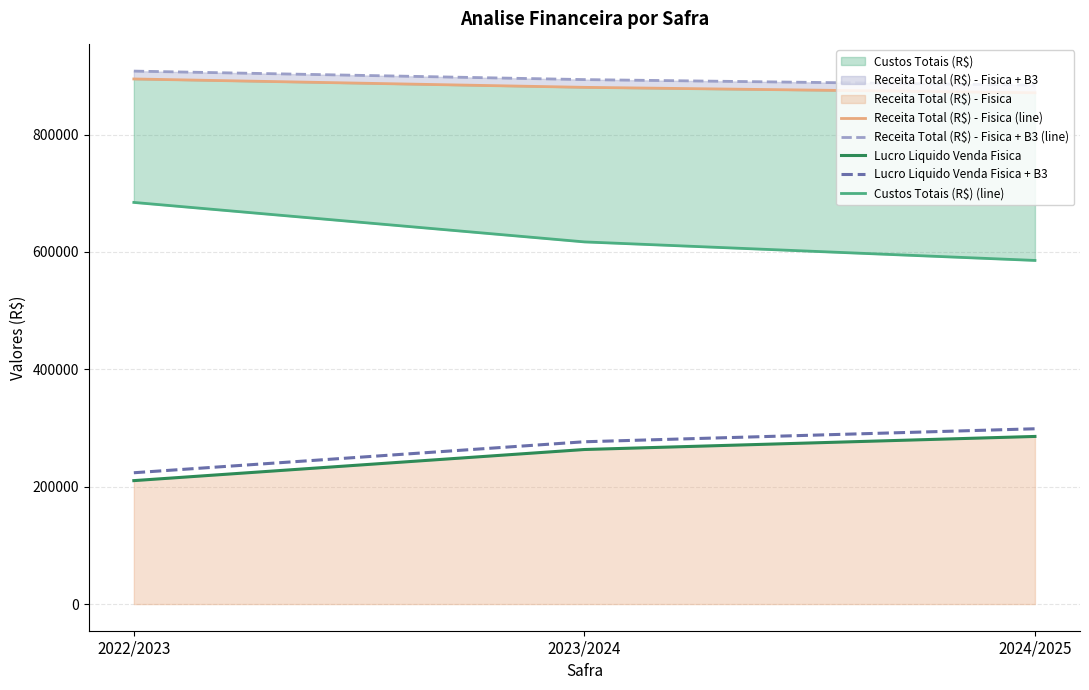

Between 2023/2024 and 2024/2025, which series saw the biggest shift?

Custos Totais (R$) (line)